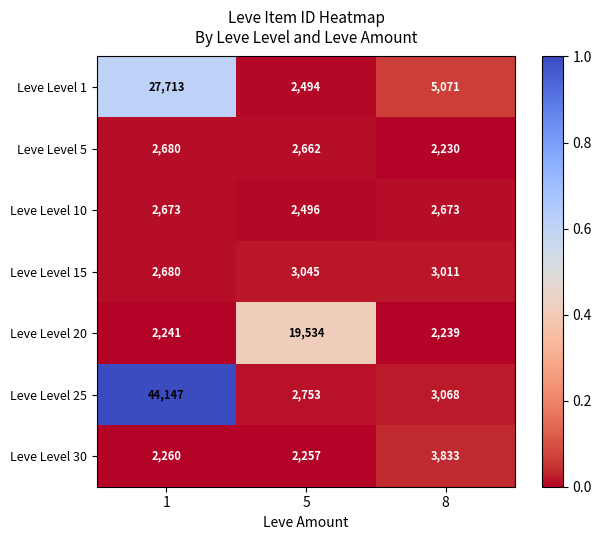

Which series changed the most between 5 and 8?

Leve Level 20